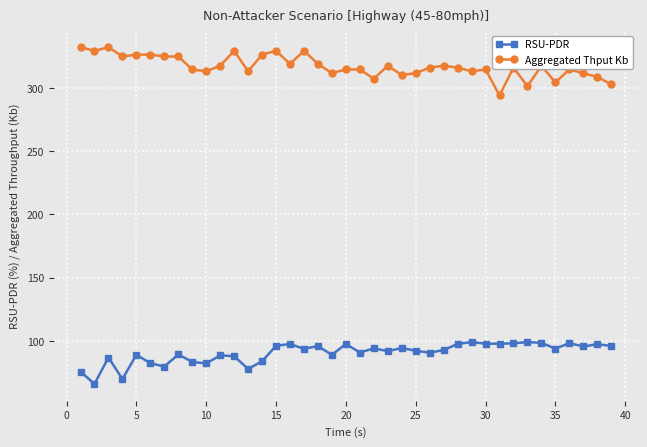

True or false: Aggregated Thput Kb and RSU-PDR intersect in this chart.

False